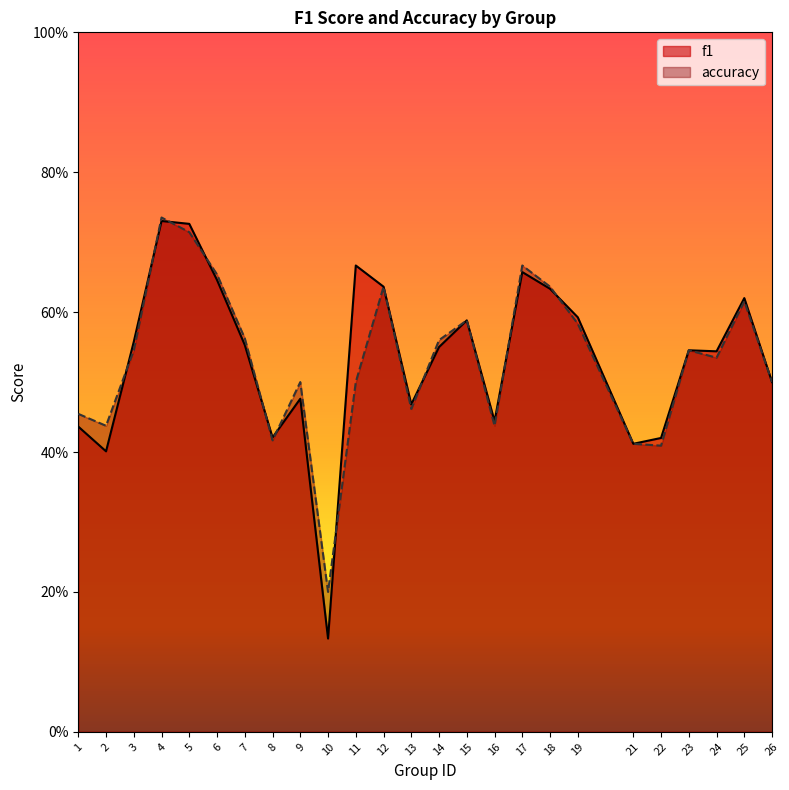

What is the value of the accuracy point at the 19th from the left?

0.6